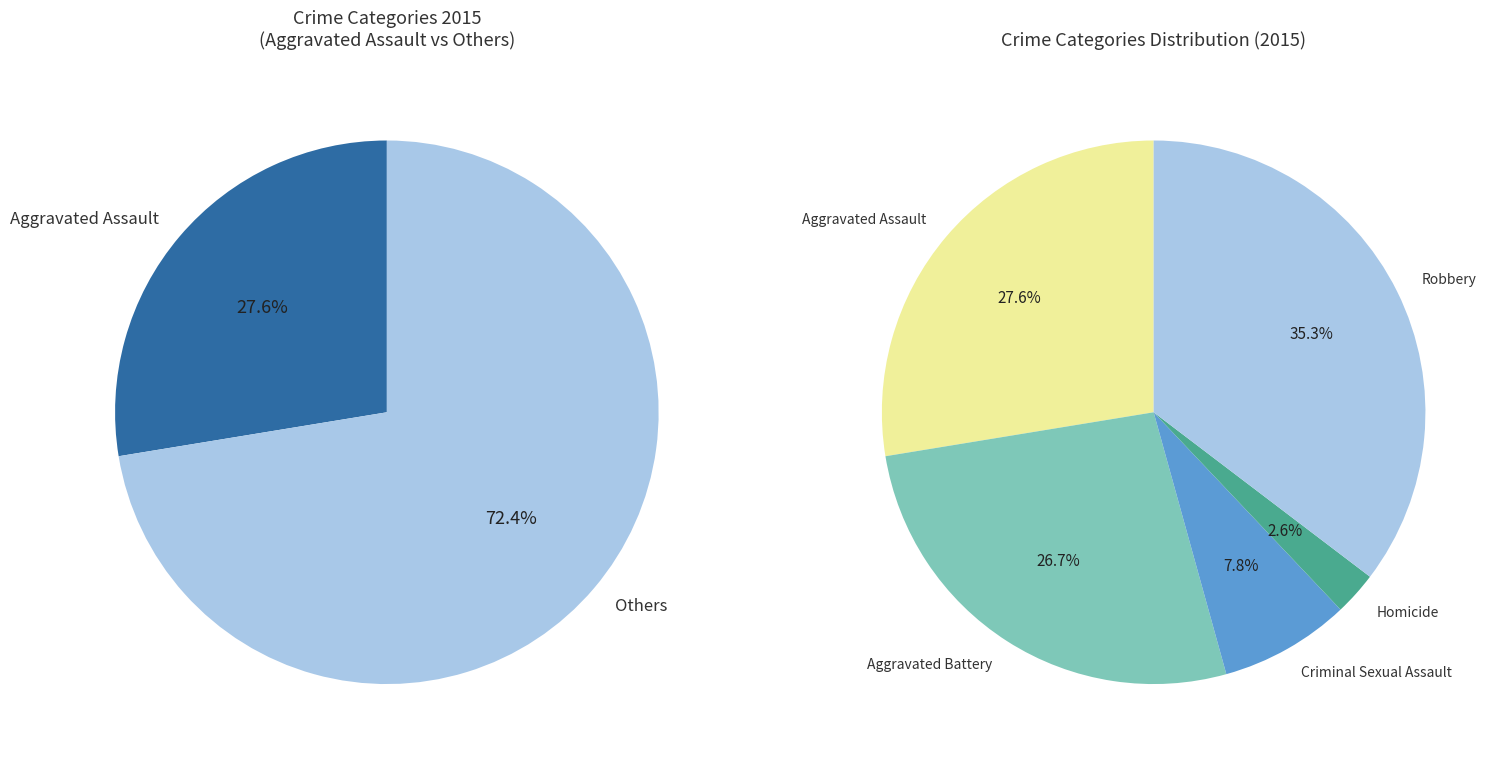

Which category has the smallest portion of the pie?

Homicide